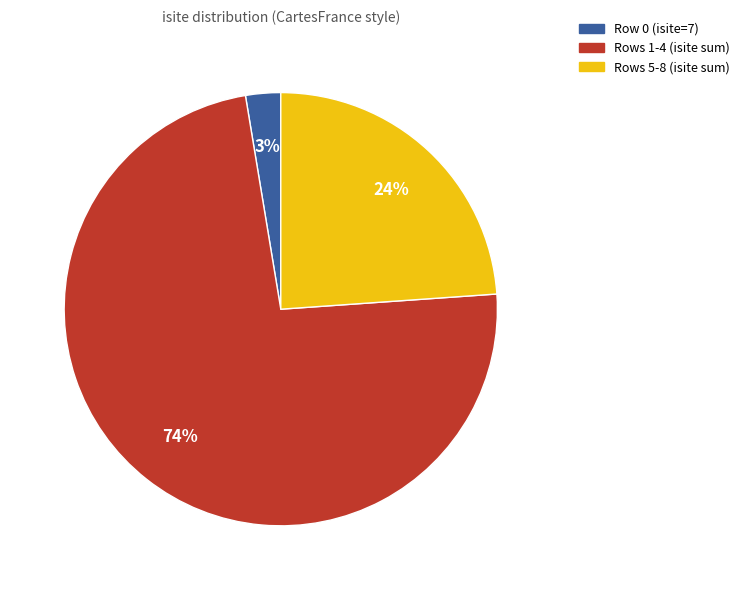

Which has a higher value, Row 0 (isite=7) or Rows 1-4 (isite sum)?

Rows 1-4 (isite sum)